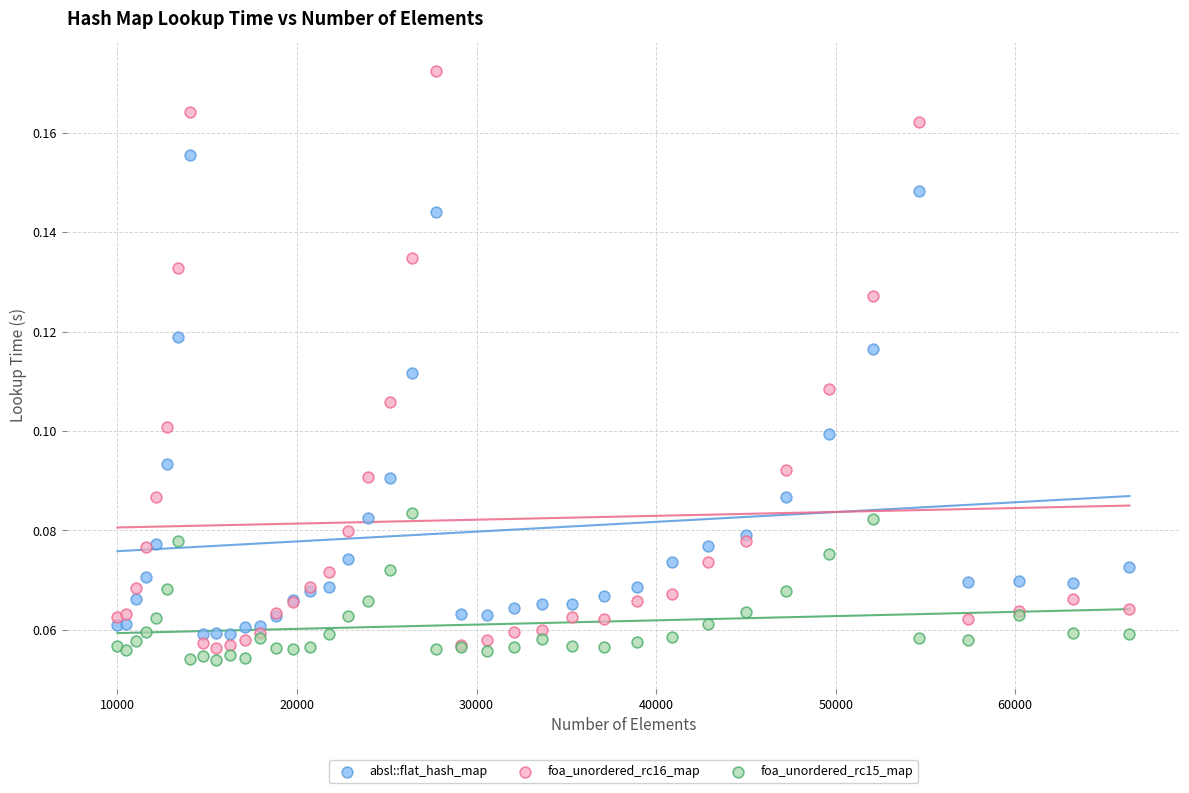

Which series reaches the minimum Y coordinate?

foa_unordered_rc15_map